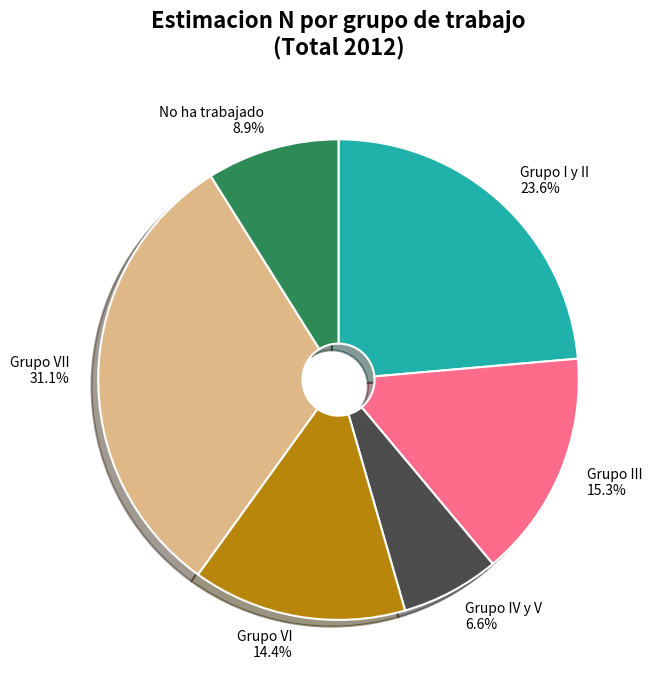

What is the ratio of the value at Grupo VI 14.4% to the value at Grupo I y II 23.6%?

0.6